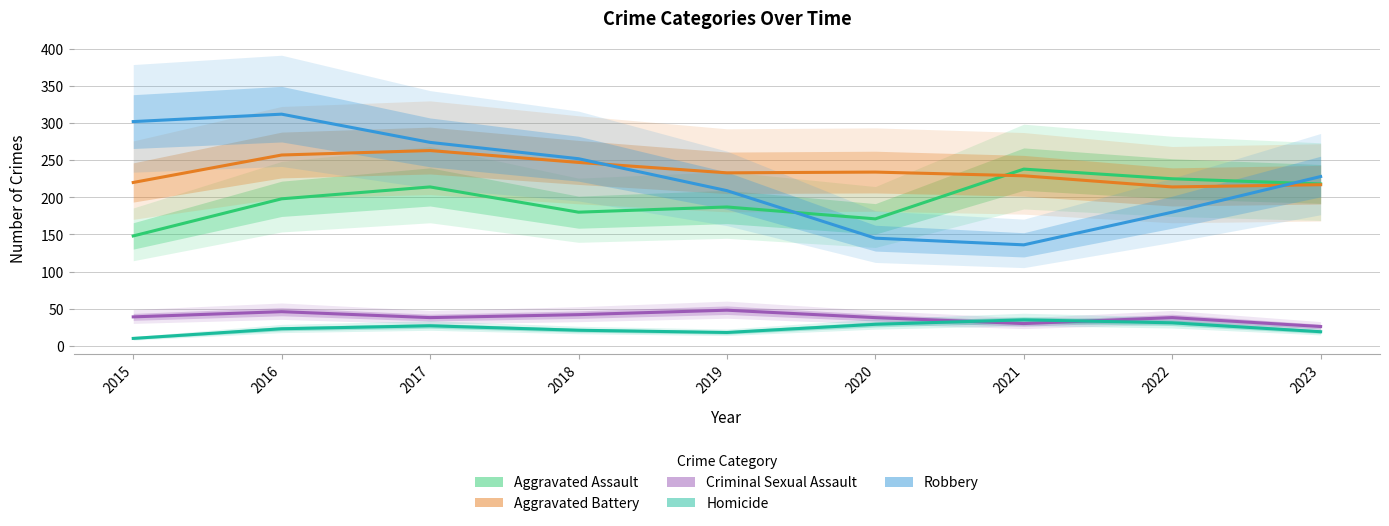

True or false: Criminal Sexual Assault and Aggravated Battery intersect in this chart.

False